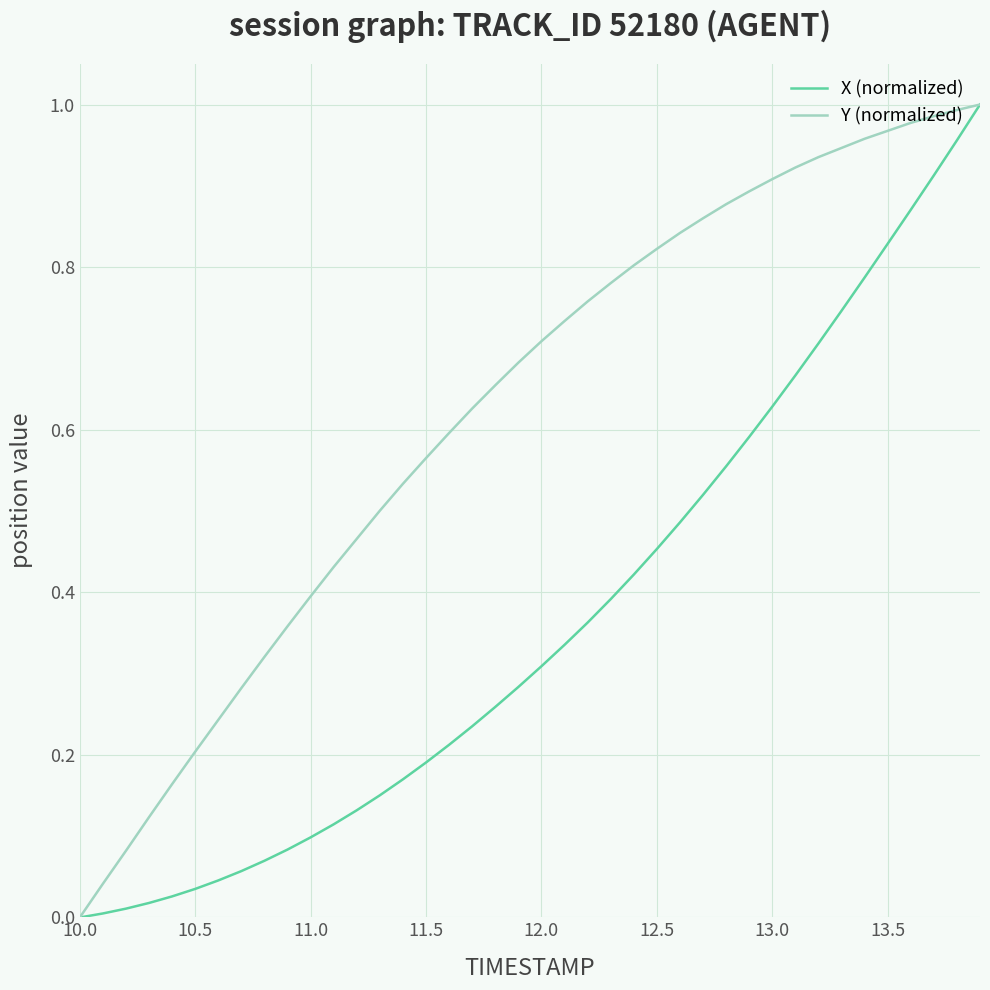

List the series in order of their overall mean, lowest first.

X (normalized), Y (normalized)